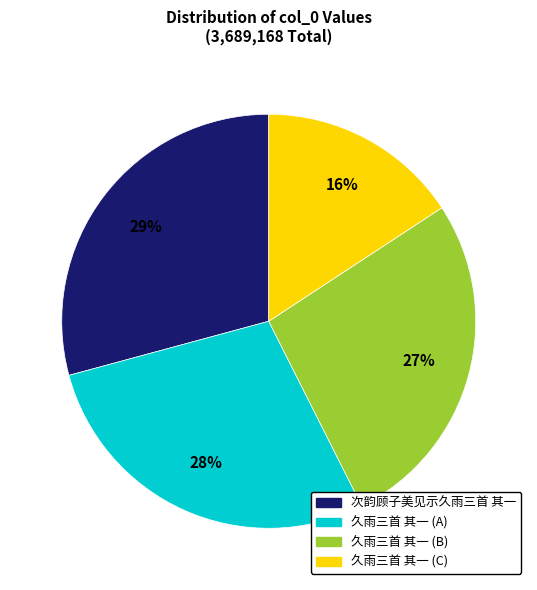

Rank the categories by value from lowest to highest.

久雨三首 其一 (C), 久雨三首 其一 (B), 久雨三首 其一 (A), 次韵顾子美见示久雨三首 其一